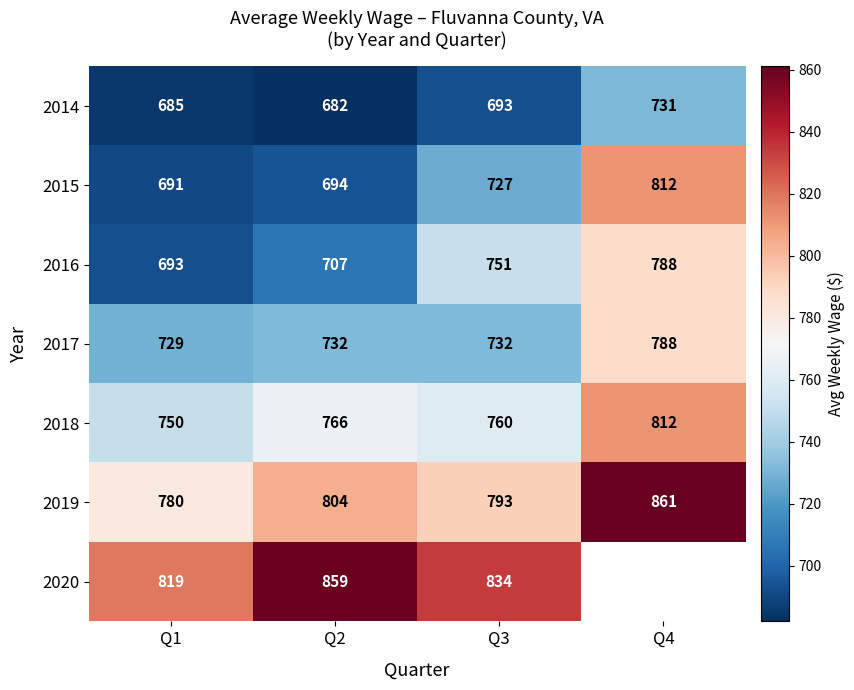

At which label is 2014 closest to 706?

Q3